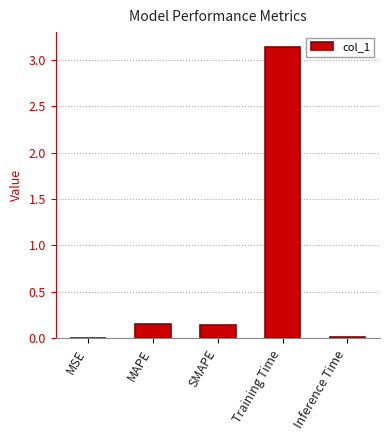

At which category does the chart reach its peak across all series?

Training Time